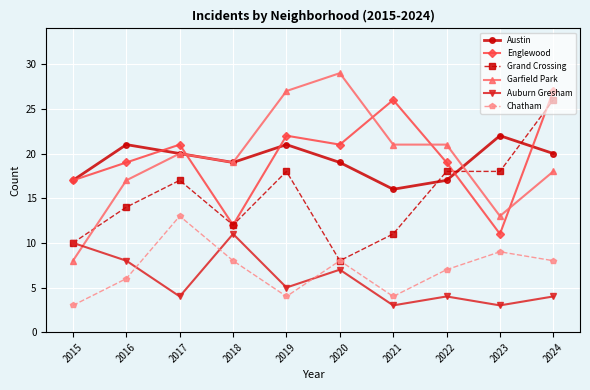

Count the number of data series in this chart.

6